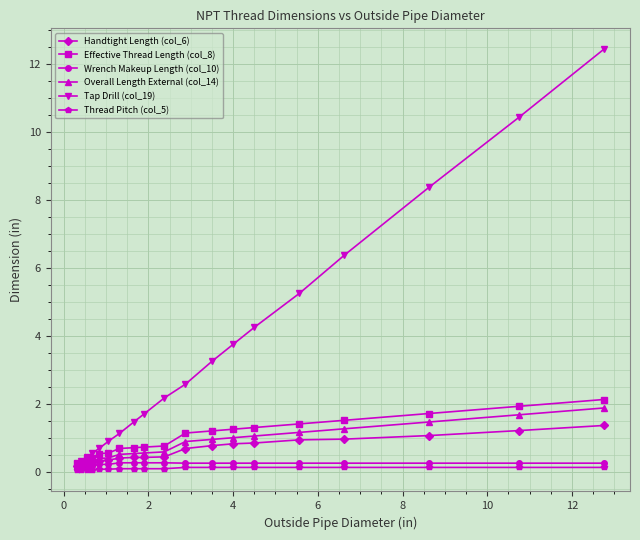

True or false: Tap Drill (col_19) and Wrench Makeup Length (col_10) cross at least once.

False